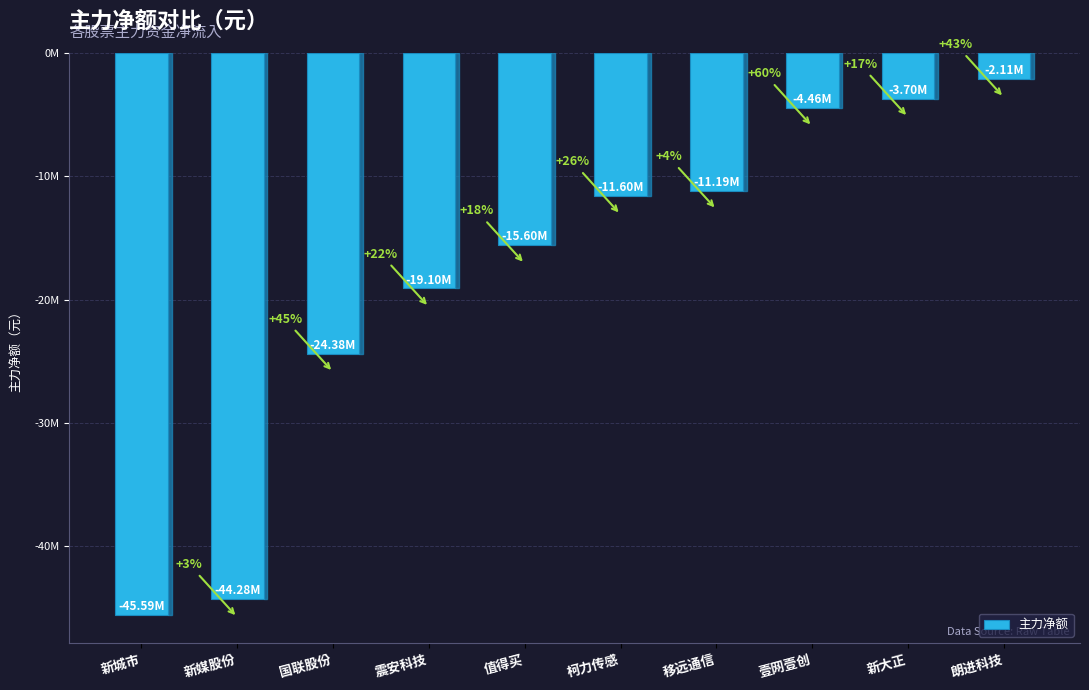

Rank the categories by value from lowest to highest.

新城市, 新媒股份, 国联股份, 震安科技, 值得买, 柯力传感, 移远通信, 壹网壹创, 新大正, 朗进科技